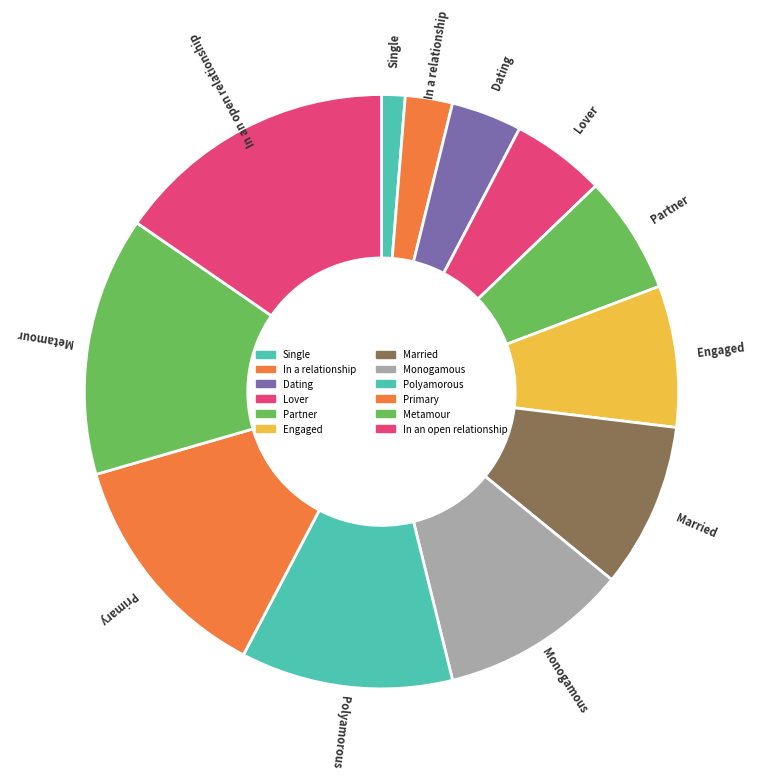

Is Single the majority of the pie?

No